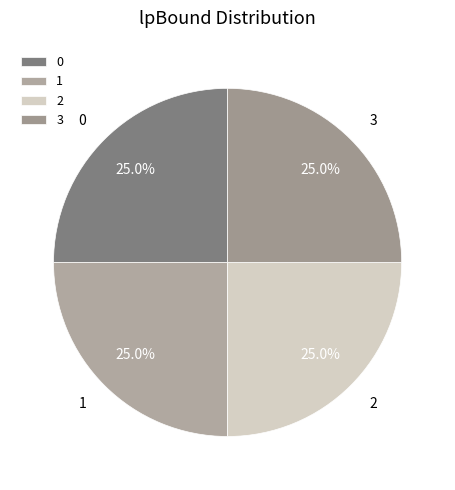

What is the ratio of the value at 1 to the value at 0?

1.0